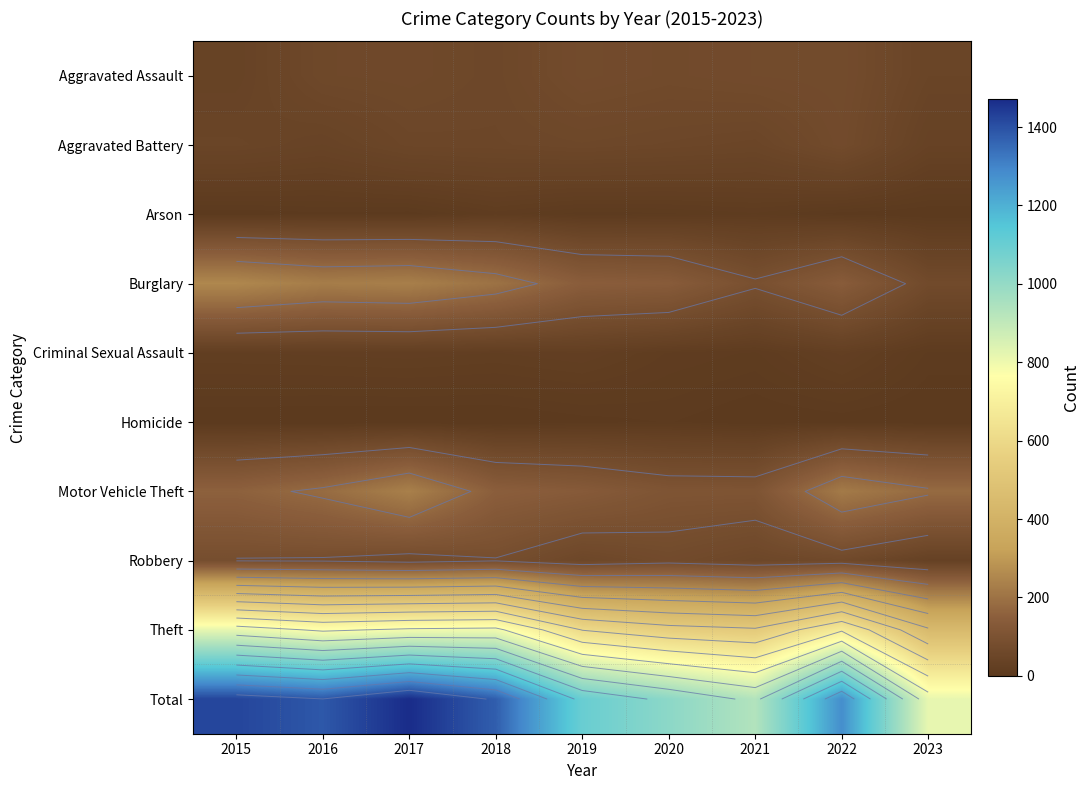

How many distinct data groups are displayed?

10